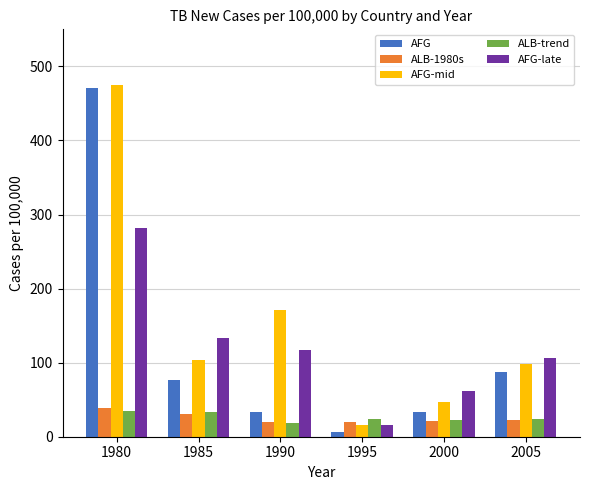

Which series has the largest range (max minus min)?

AFG